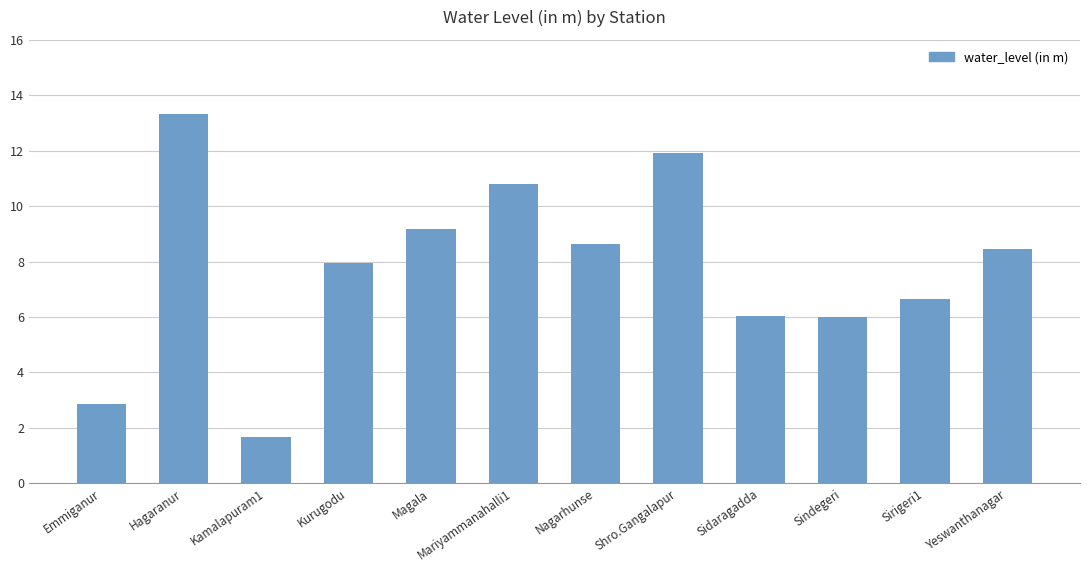

What is the value of the 8th bar from the left?

11.9